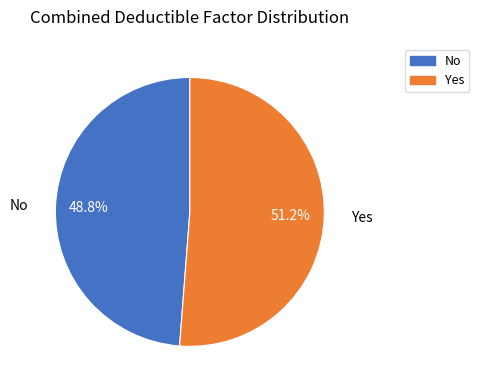

To the nearest percent, what is the difference between the largest and smallest slice percentages?

2%